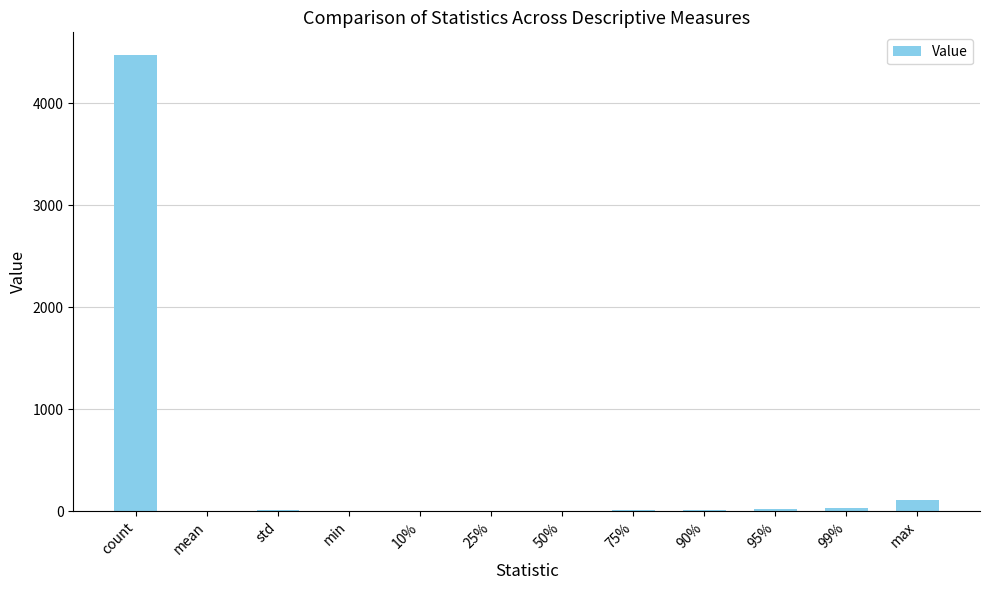

What is the maximum value shown in the chart?

4472.0